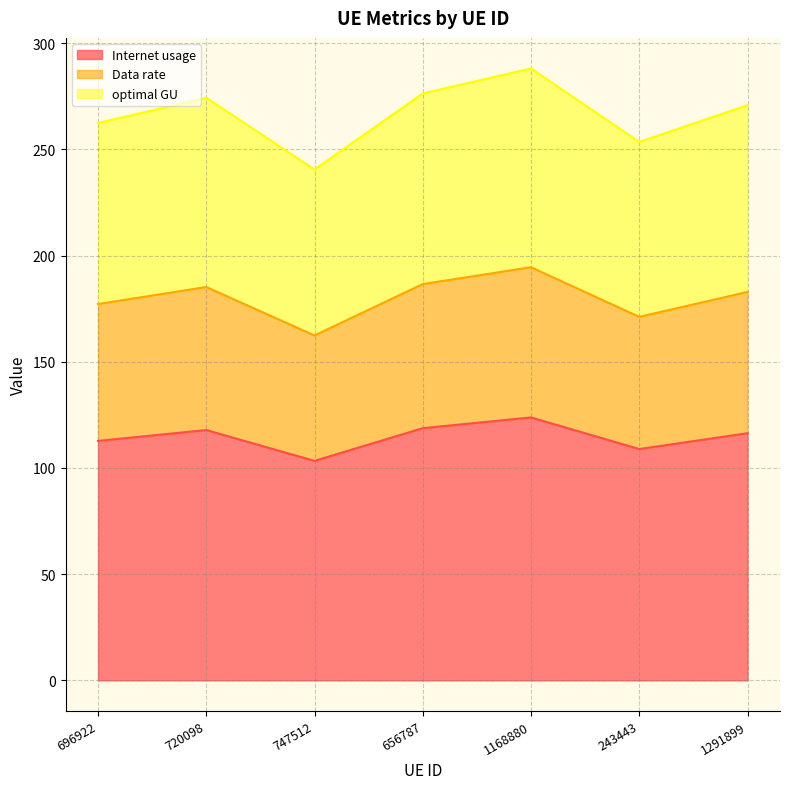

True or false: Internet usage has a value of 108.9 at 243443.

True